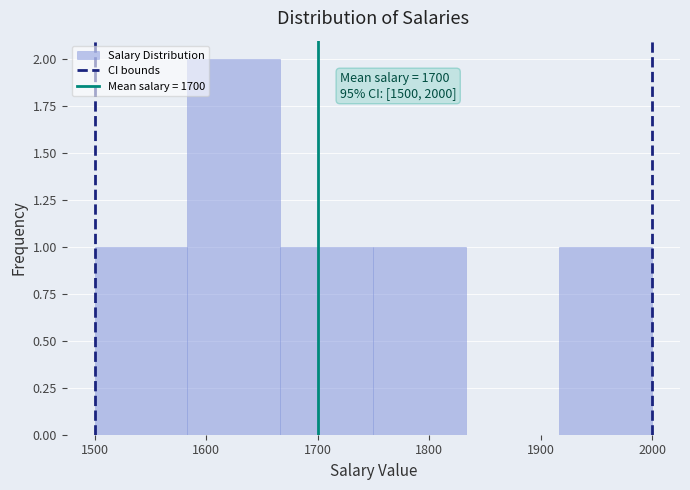

Which range on the x-axis has the tallest bar?

1580 to 1670